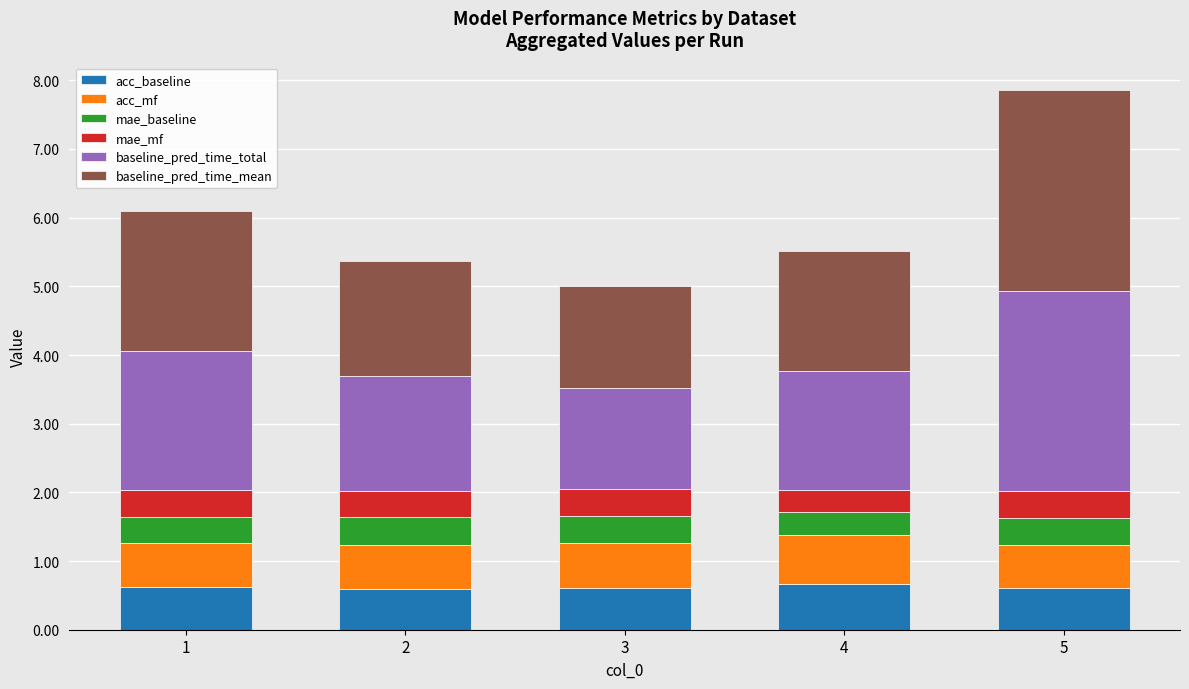

At which category is the sum across all series the highest?

5